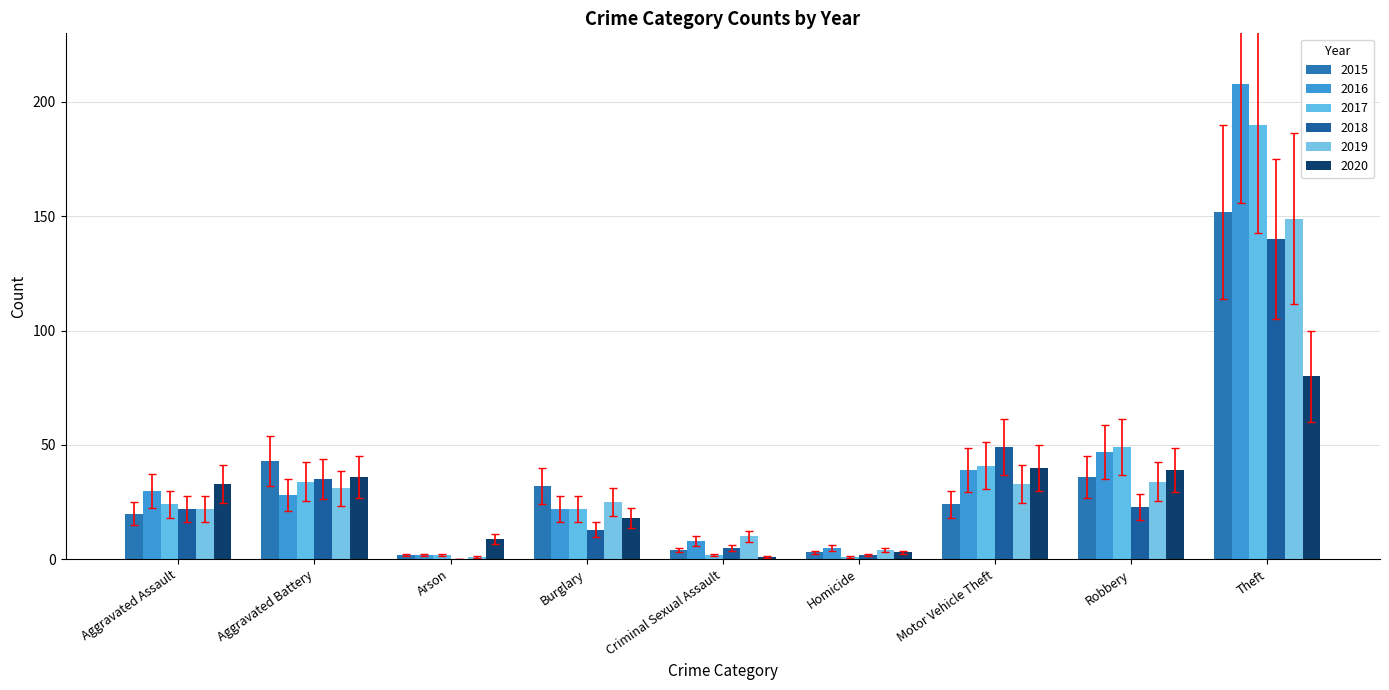

Are the bars grouped side by side (vs. stacked)?

Yes